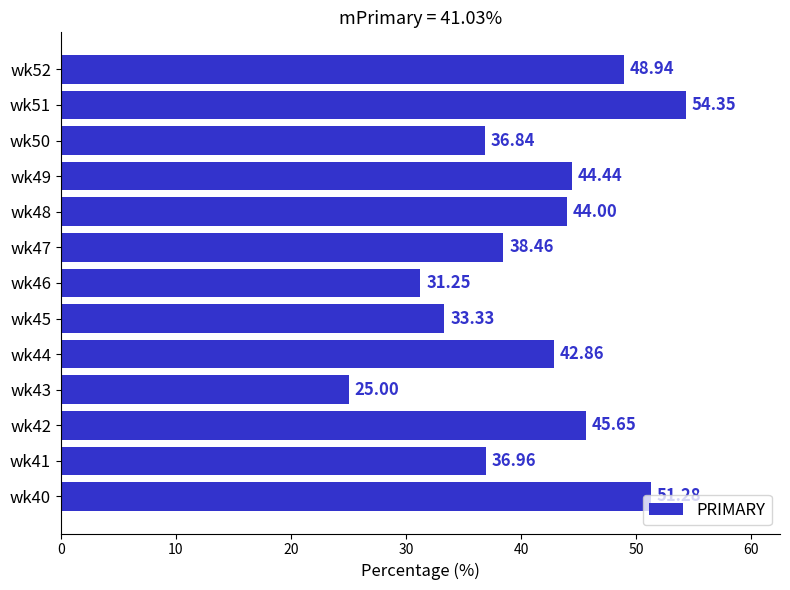

Rank the categories by value from highest to lowest.

wk51, wk40, wk52, wk42, wk49, wk48, wk44, wk47, wk41, wk50, wk45, wk46, wk43